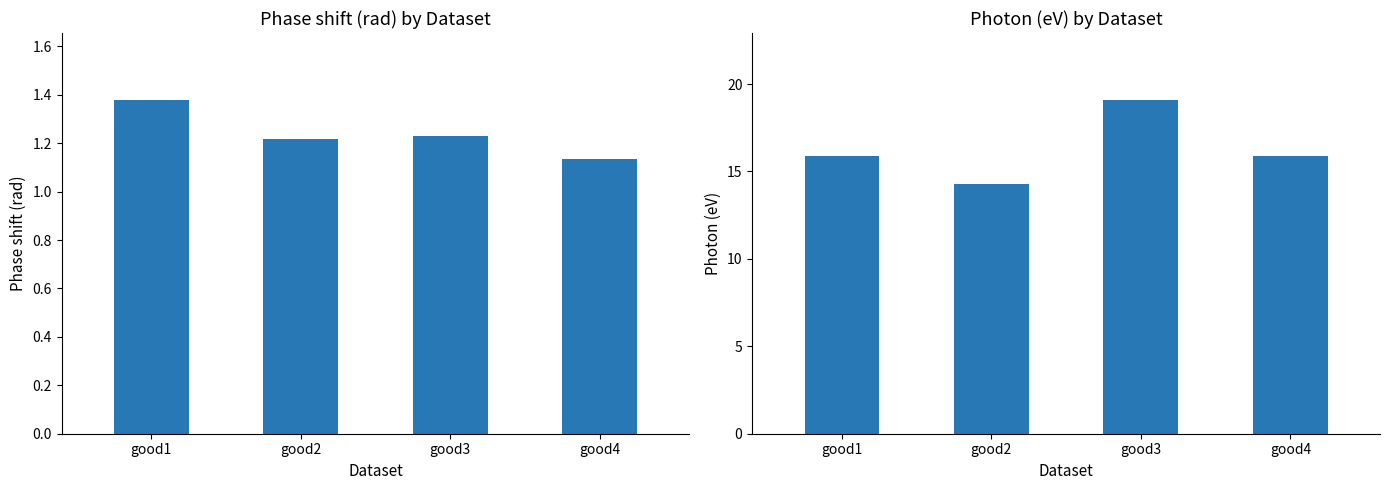

What is the total value across all series at good1?

17.3